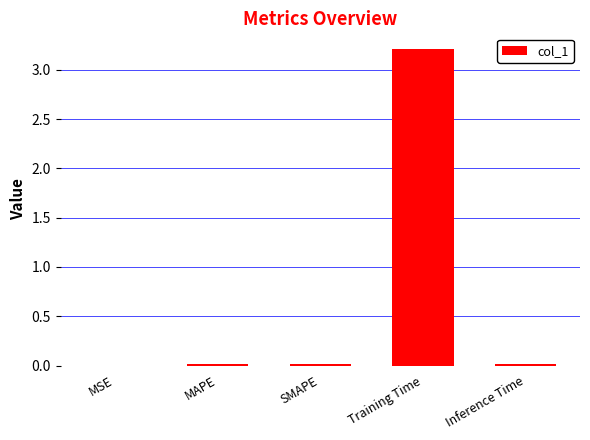

What is the maximum value shown in the chart?

3.2